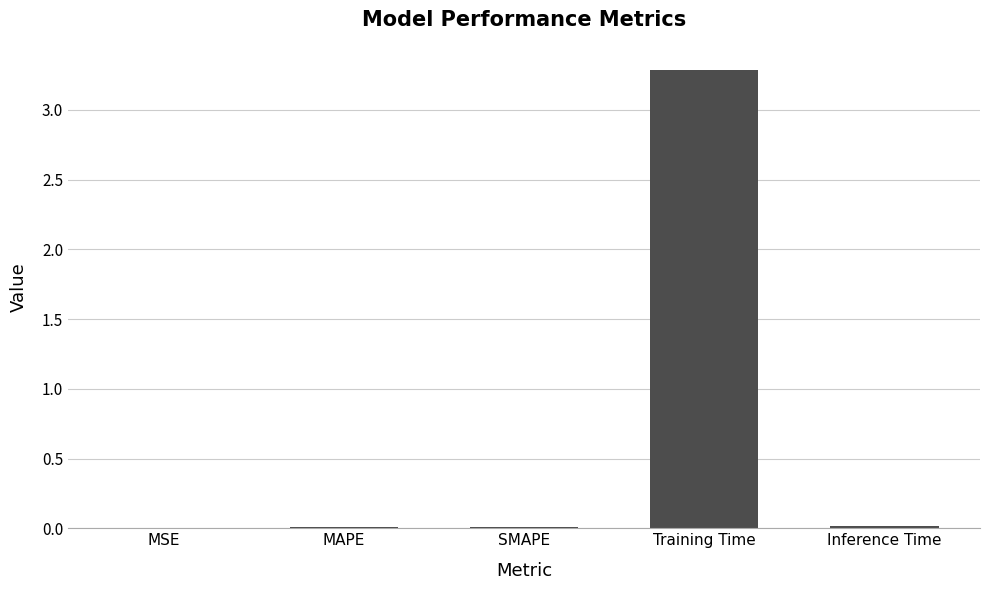

What is the sum of all values?

3.3